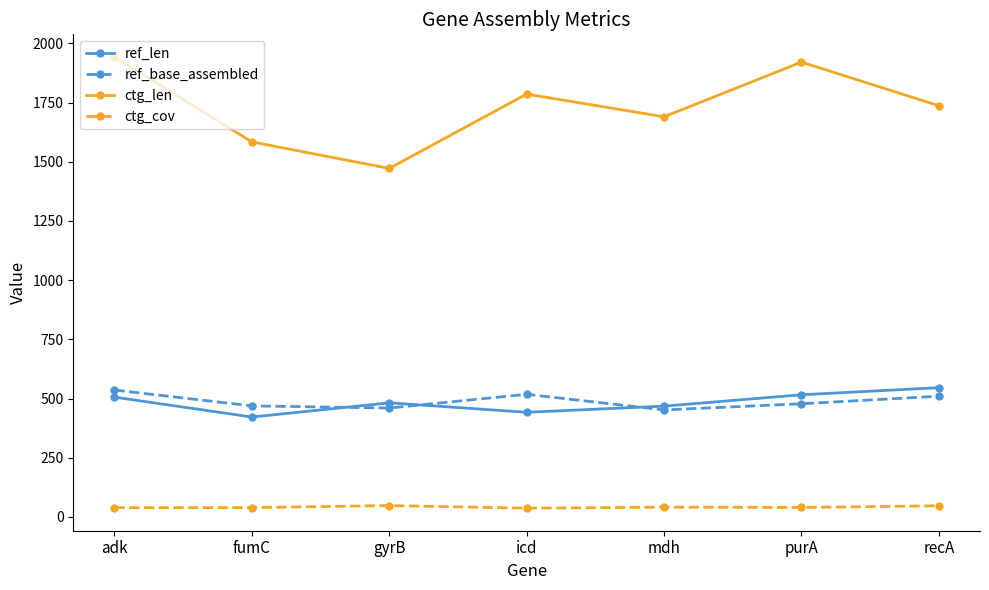

How many lines are shown in the chart?

4